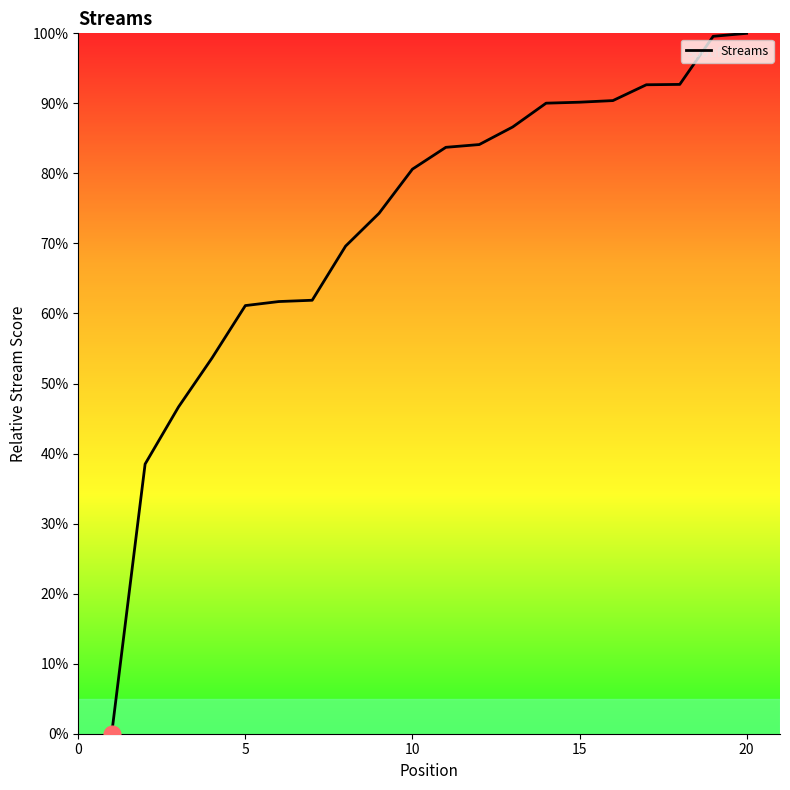

How many values are below 83?

10